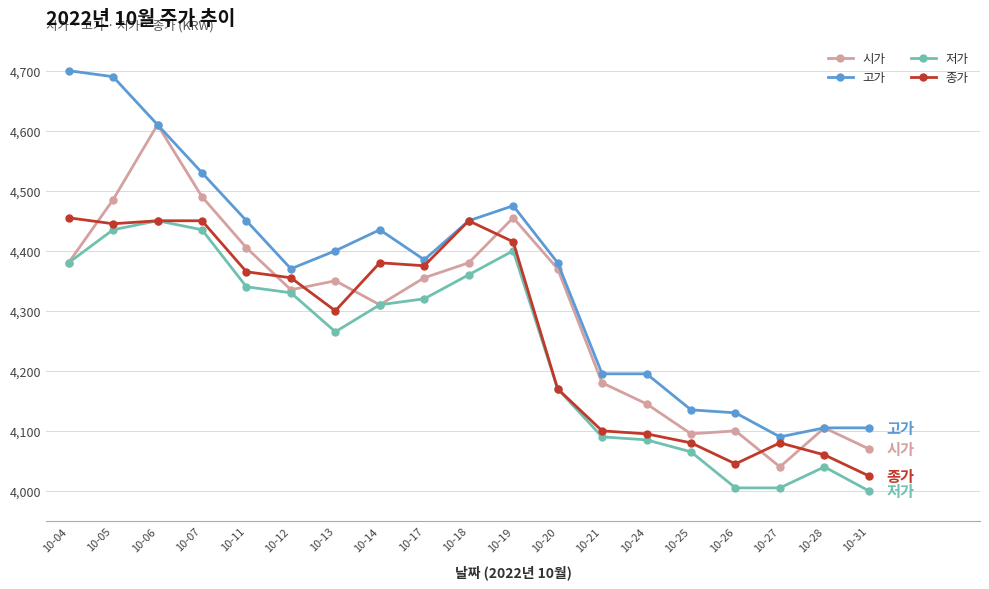

What value does the 종가 series have at 10-28, to the nearest 10?

4060